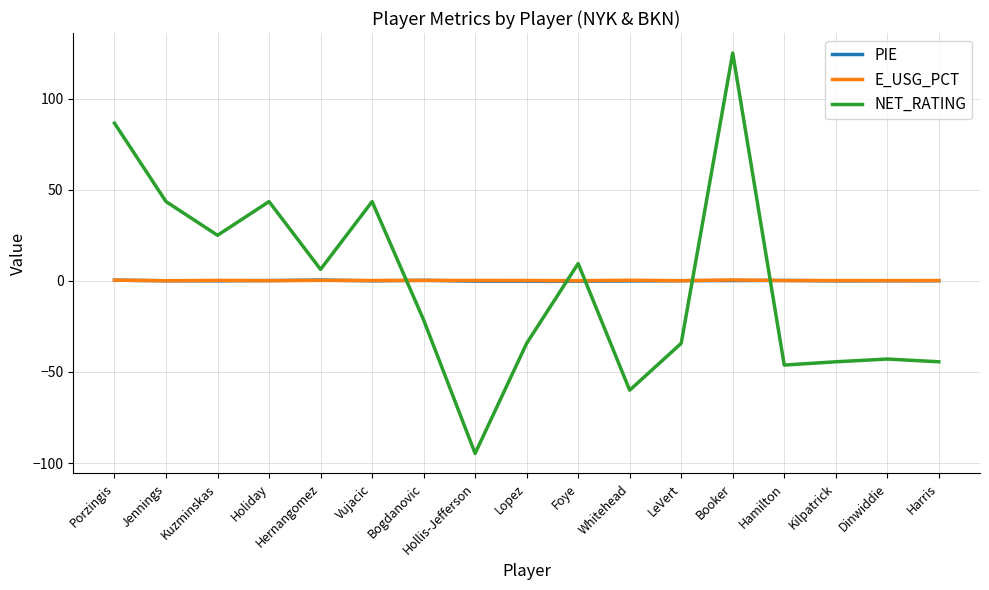

Which series has the widest spread of values?

NET_RATING